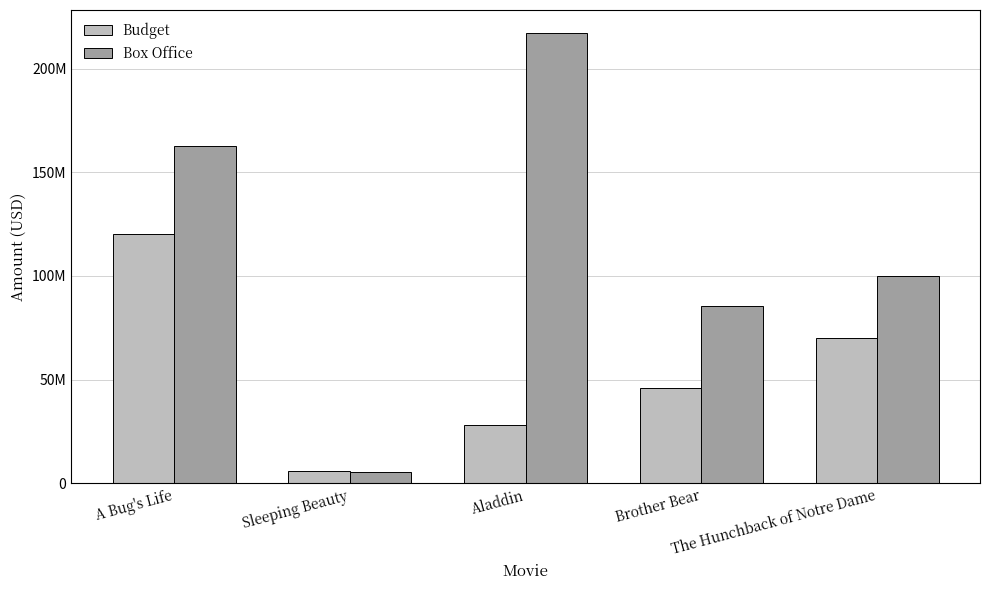

The Budget series shows 46000000 at Brother Bear. True or false?

True